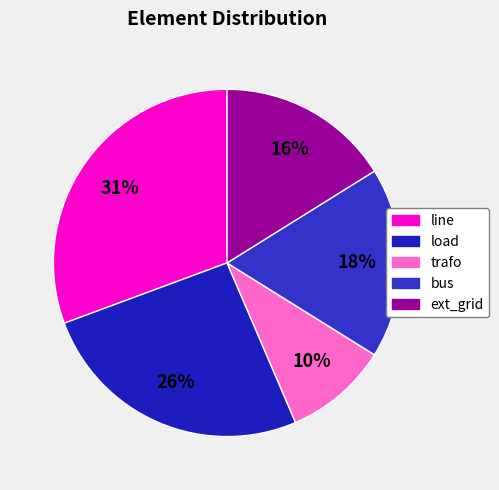

True or false: ext_grid accounts for 9% of the total.

False